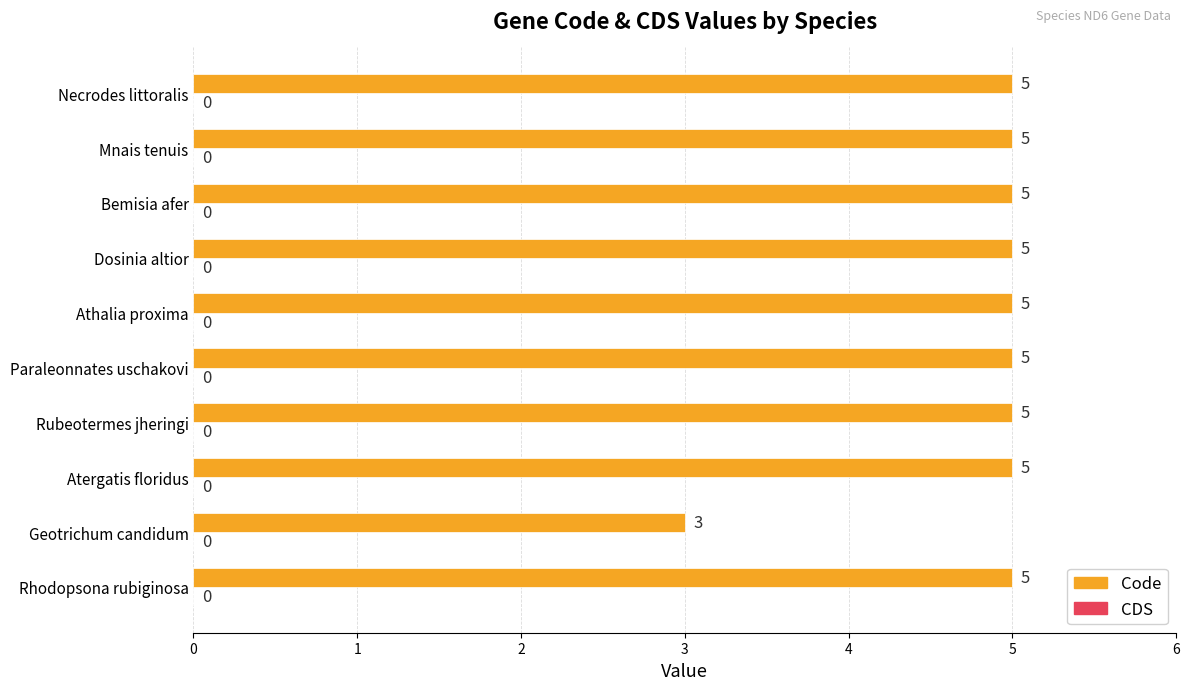

The chart shows a value of 5 at Necrodes littoralis. True or false?

True